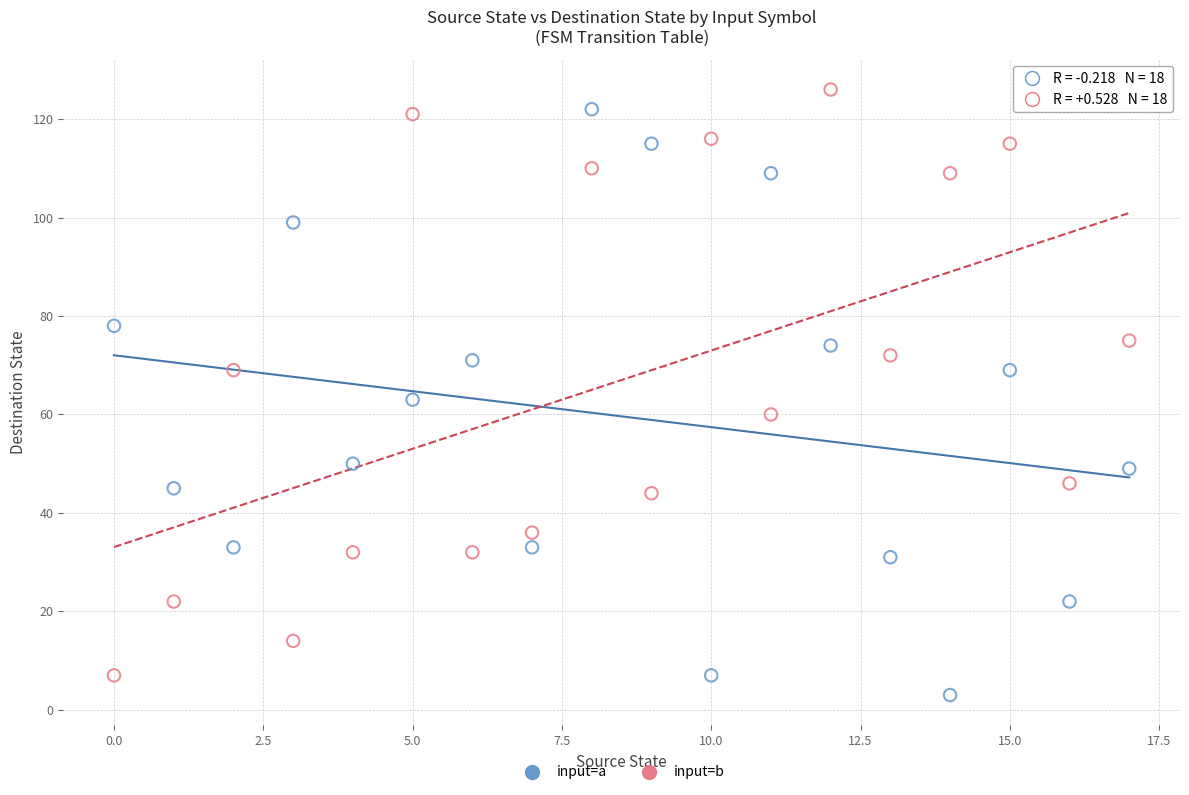

Across all data points, what is the range of Y values (max minus min)?

123